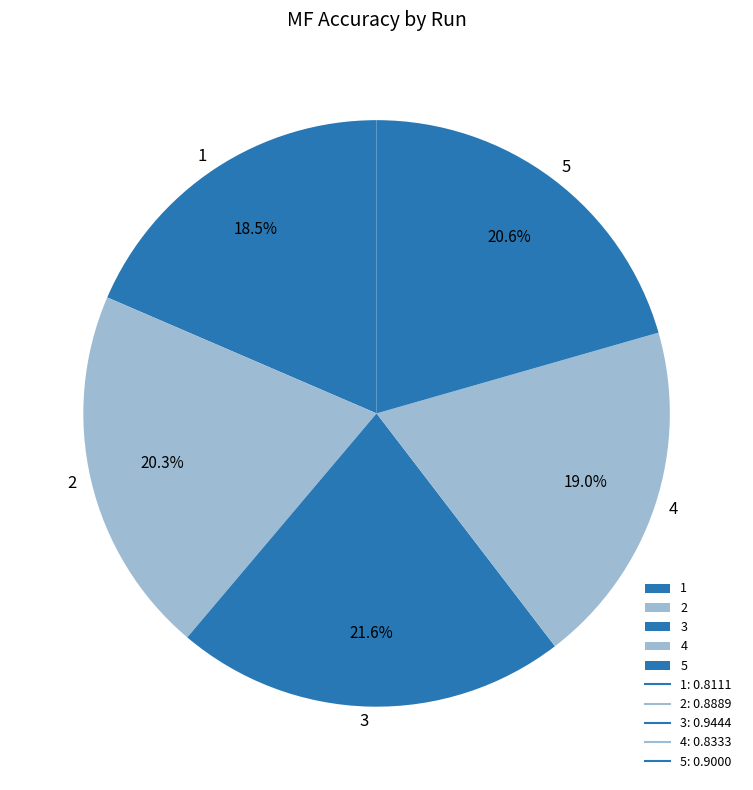

Between 3 and 1, which is larger?

3